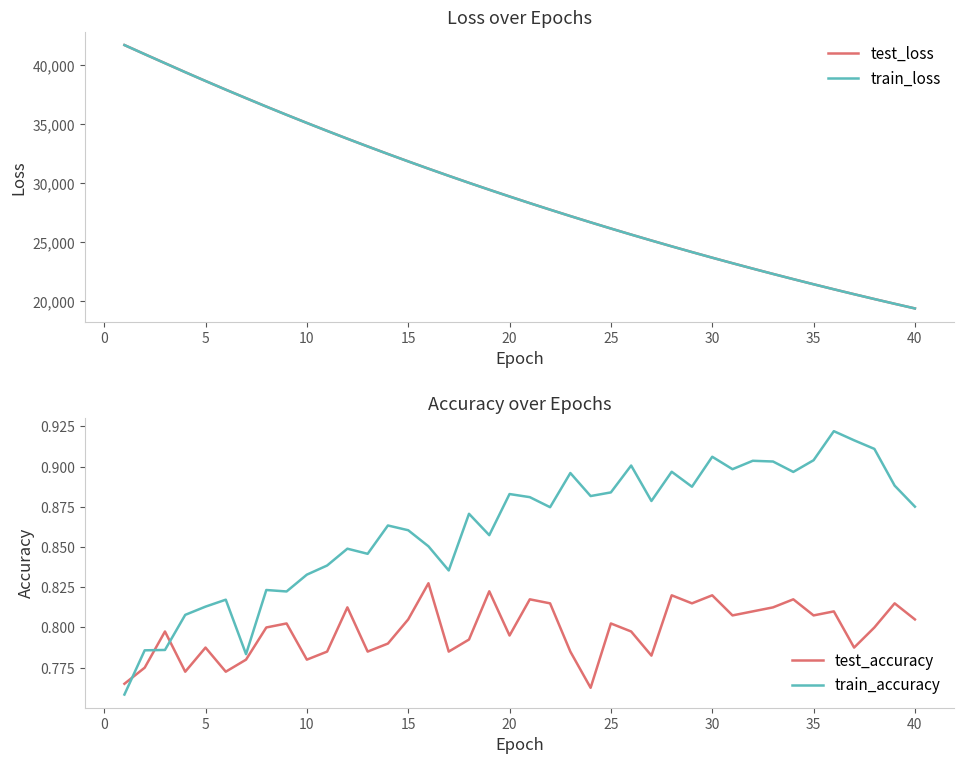

What is the lowest value of the test_loss series?

19391.1